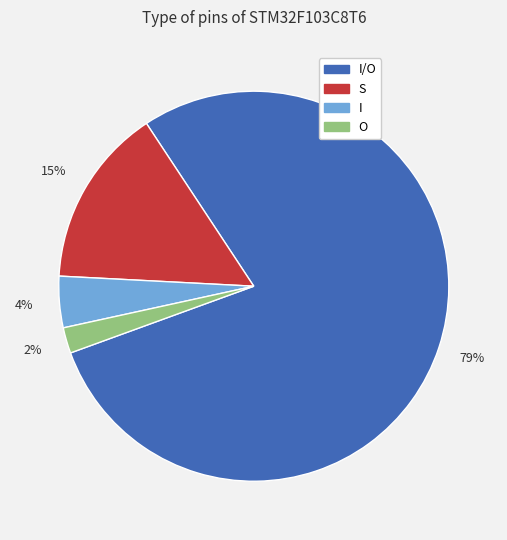

Is there any slice that represents more than half of the pie?

Yes